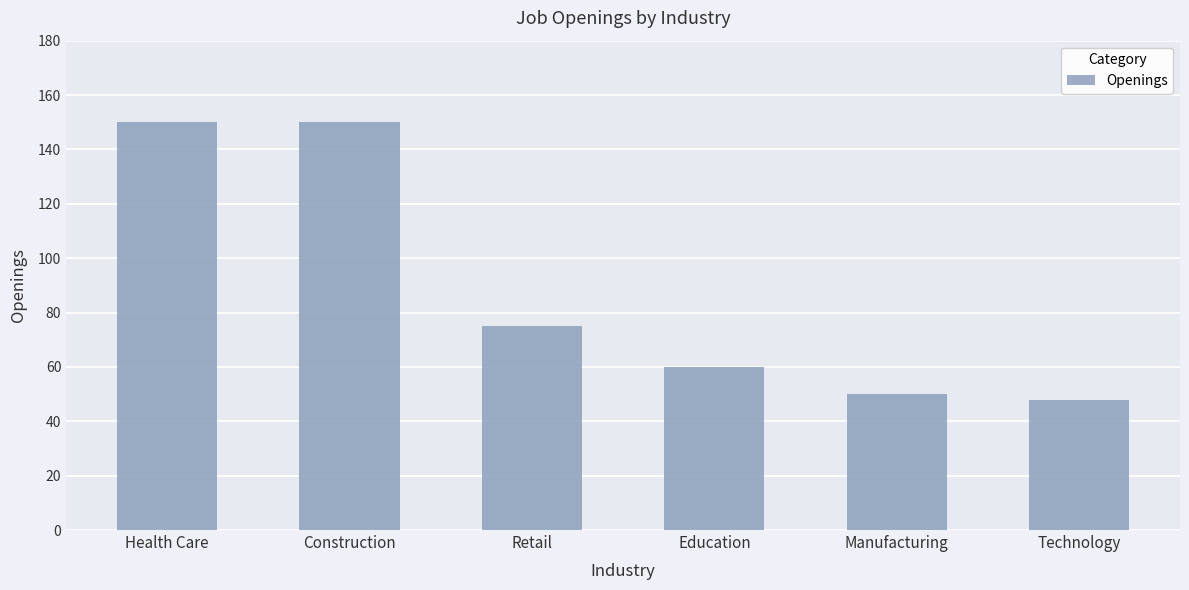

At which label is the value closest to 99?

Retail